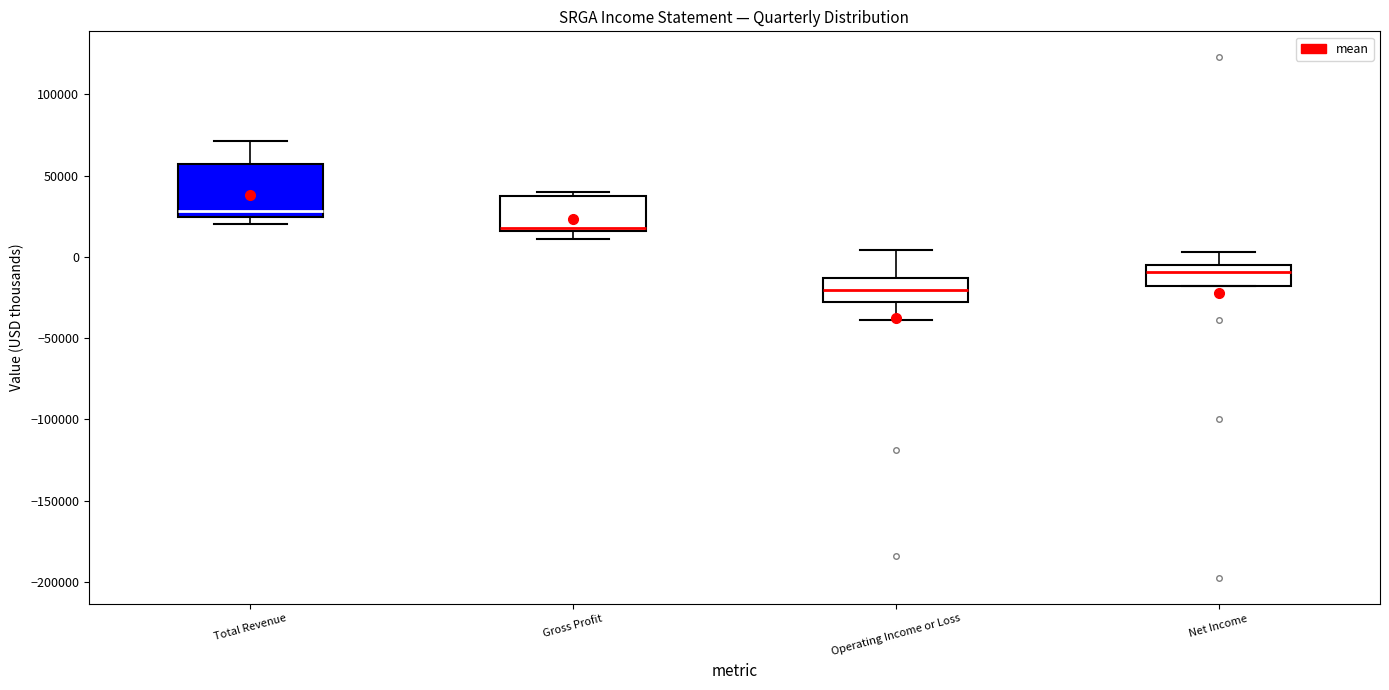

Which box has the lowest median line?

Operating Income or Loss